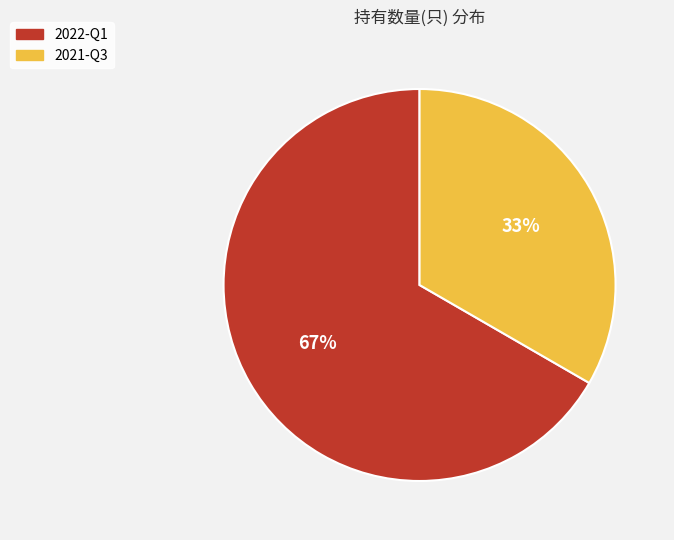

Which category accounts for the majority?

2022-Q1